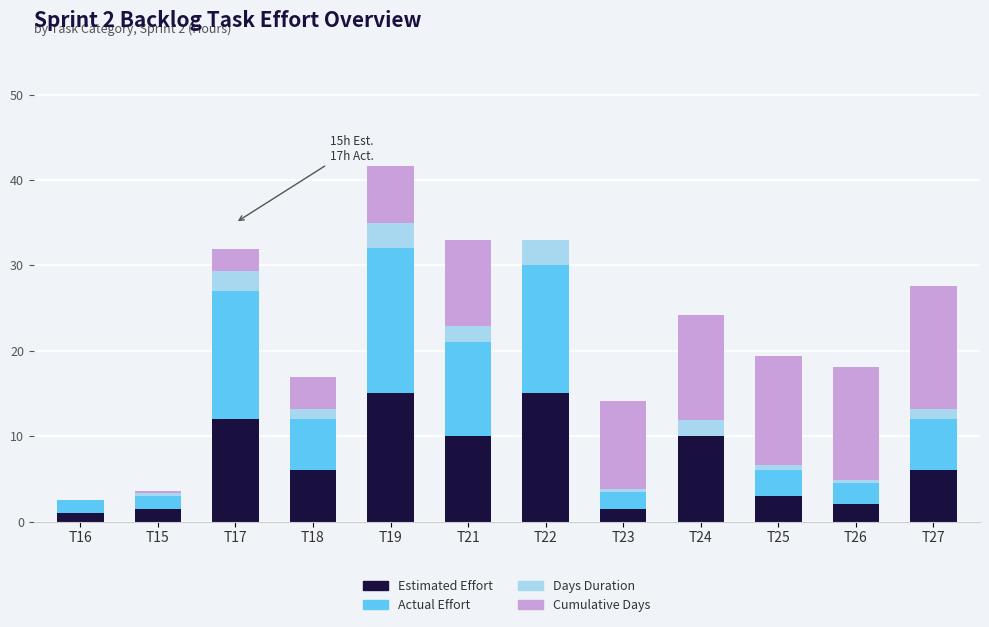

What is the highest value of the Estimated Effort series?

15.0